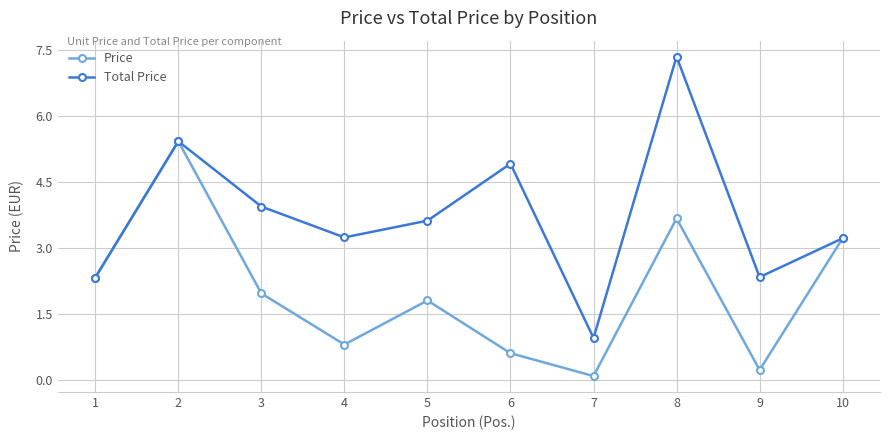

In Price, how many points are lower than both neighbors (excluding endpoints)?

3